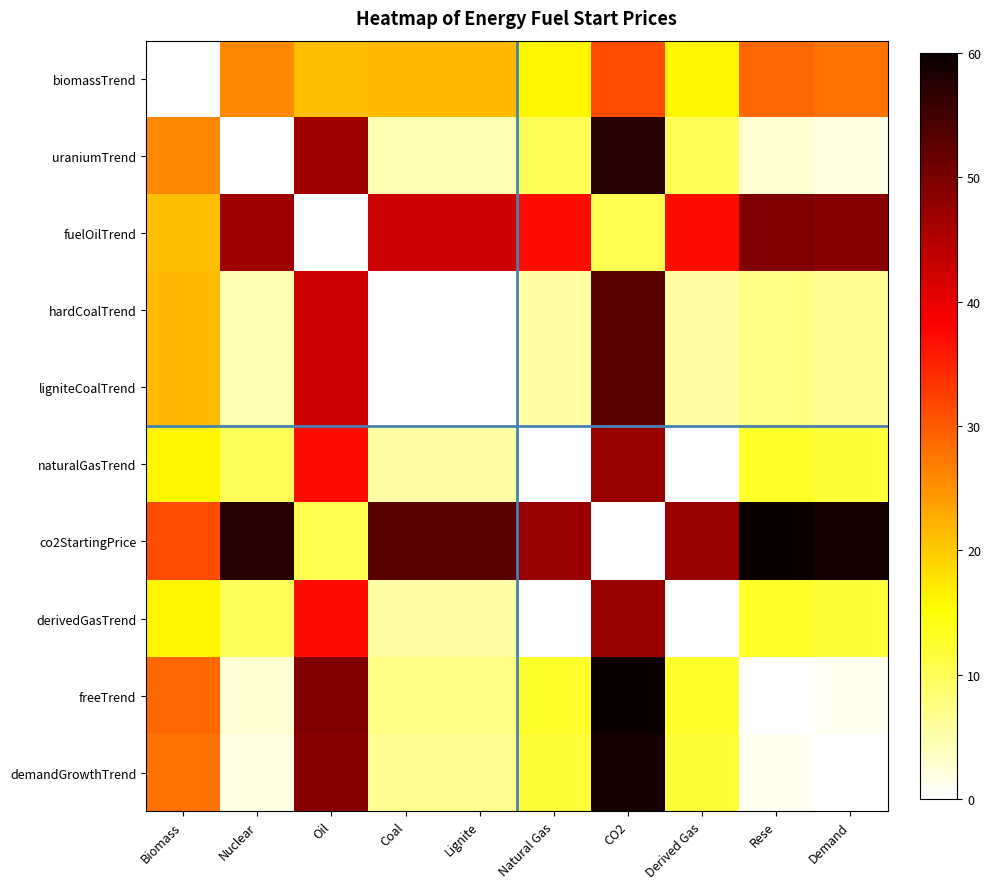

Count the number of categories in the chart.

10